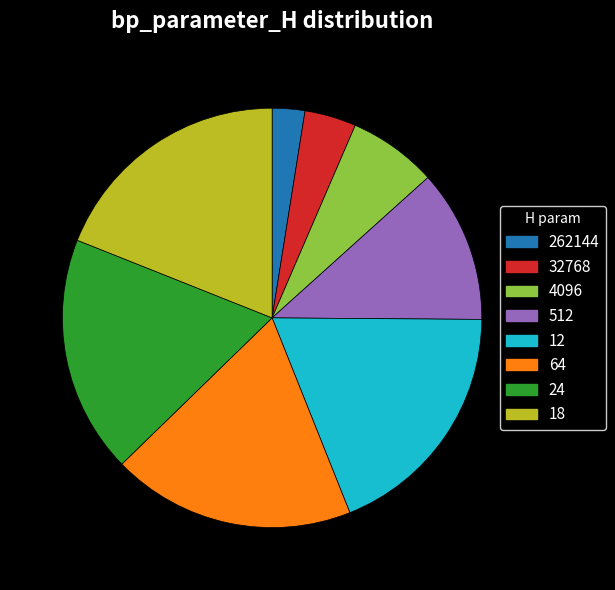

Approximately how many times larger is the value at 4096 compared to 12?

0.4